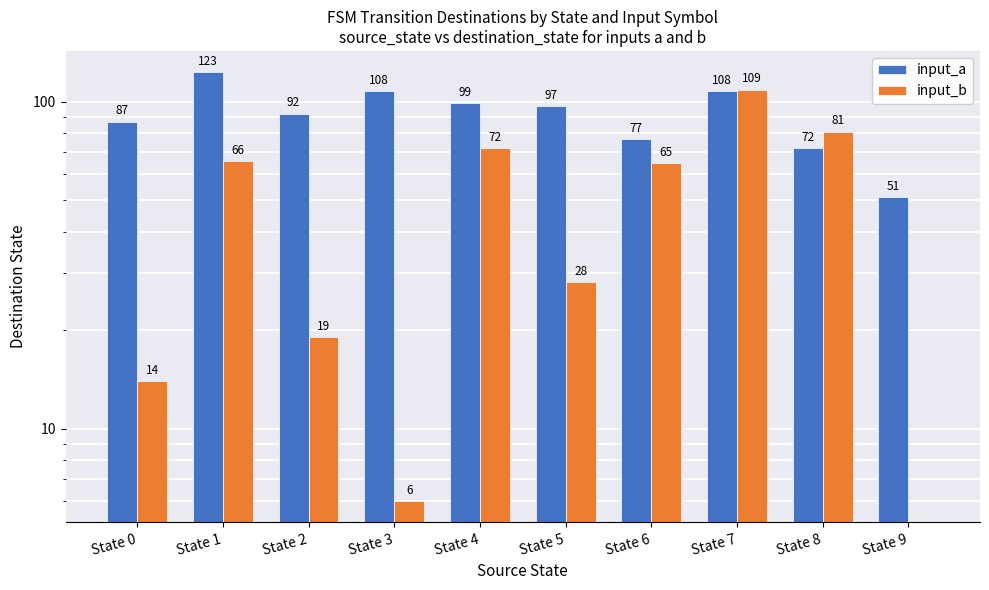

Between State 4 and State 5, which series saw the biggest shift?

input_b